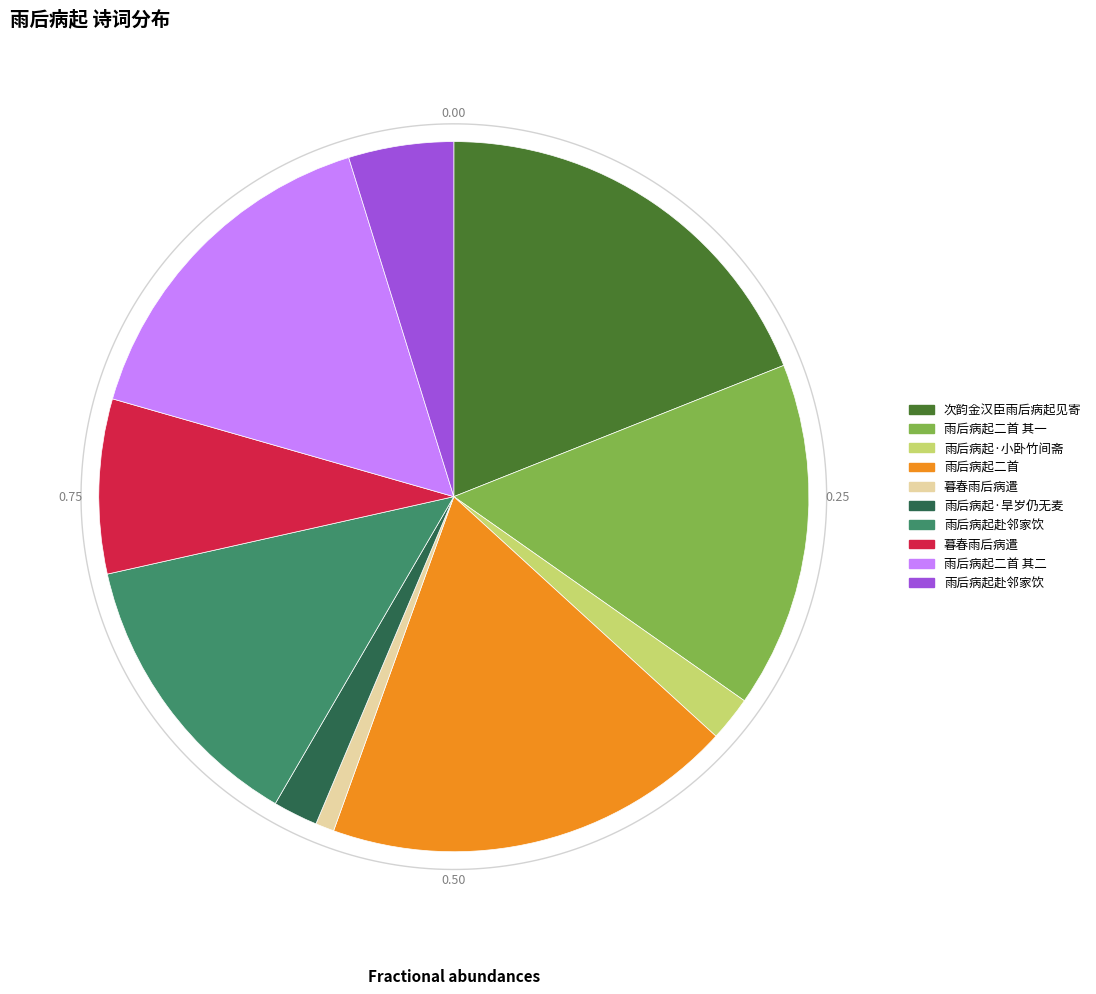

Combined, do 雨后病起·旱岁仍无麦 and 暮春雨后病遣 account for over 50%?

No